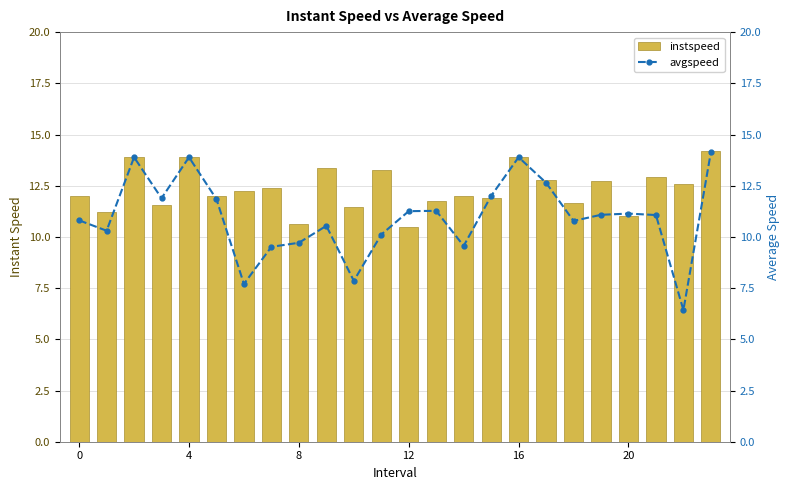

What is the sum of all instspeed values?

295.9